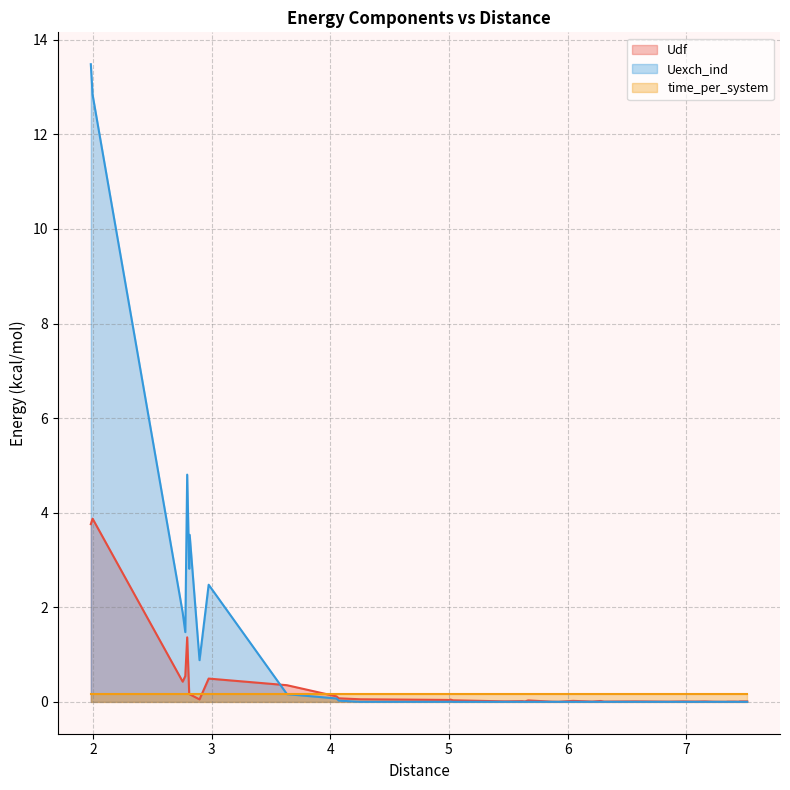

List the series in order of their peak value, highest first.

Uexch_ind, Udf, time_per_system